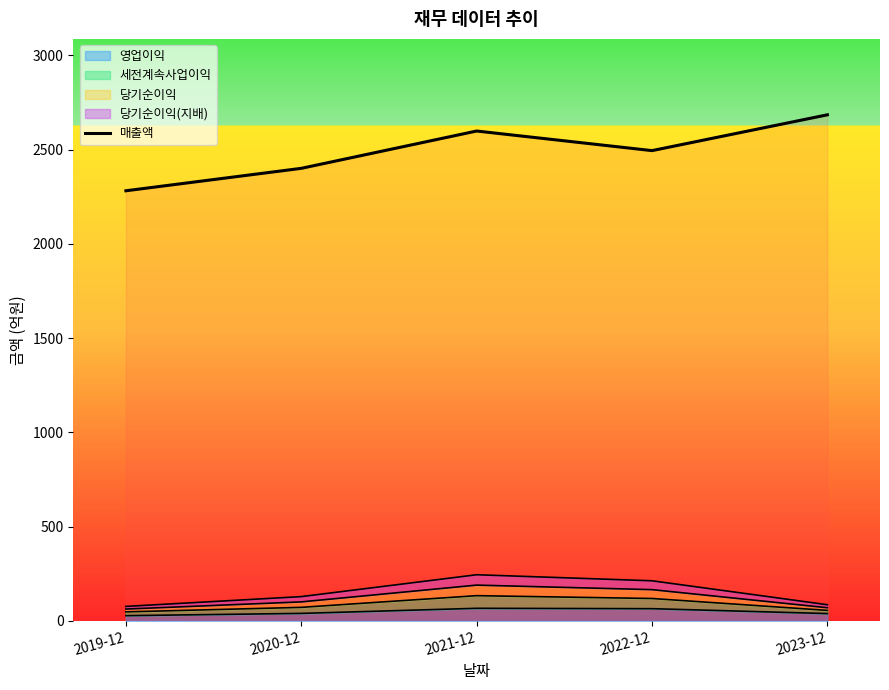

What position from the right is 2023-12?

1